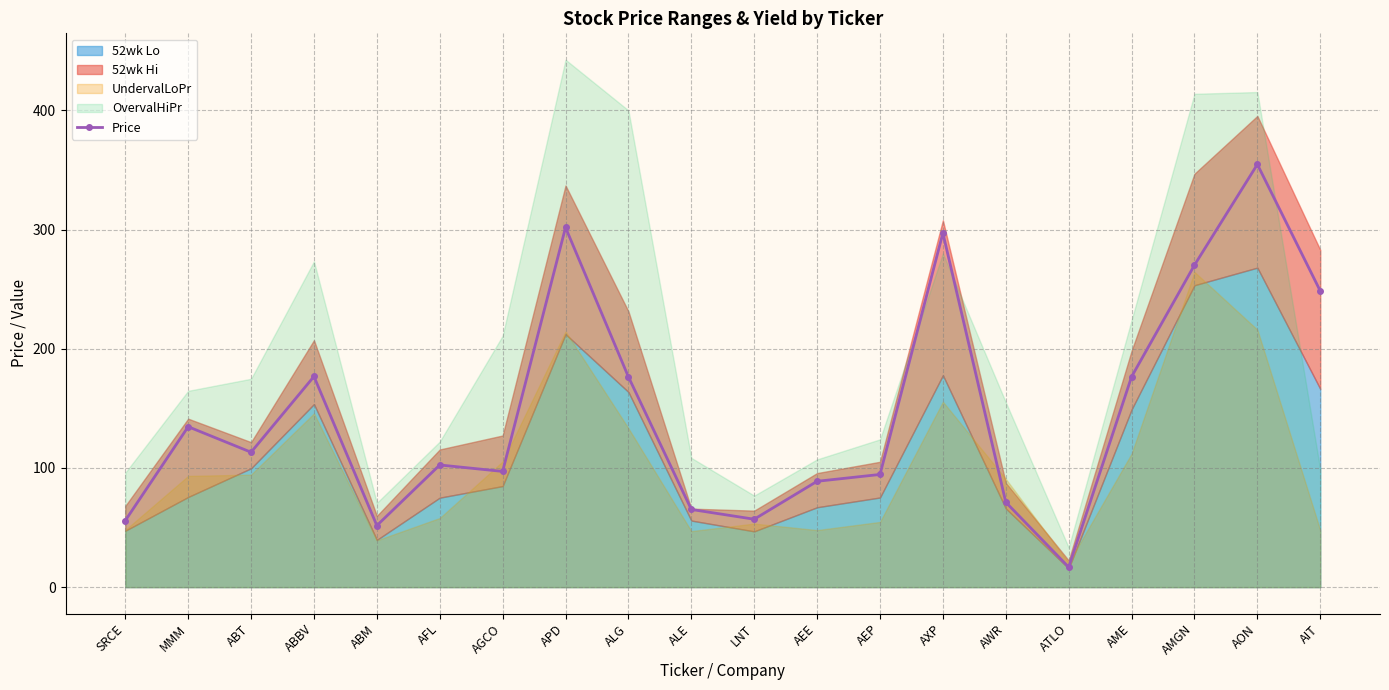

How many points are lower than both their immediate neighbors (excluding endpoints)?

5